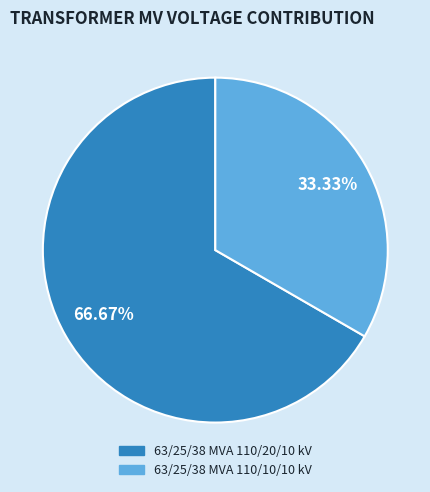

Which slice represents more than half of the pie?

63/25/38 MVA 110/20/10 kV